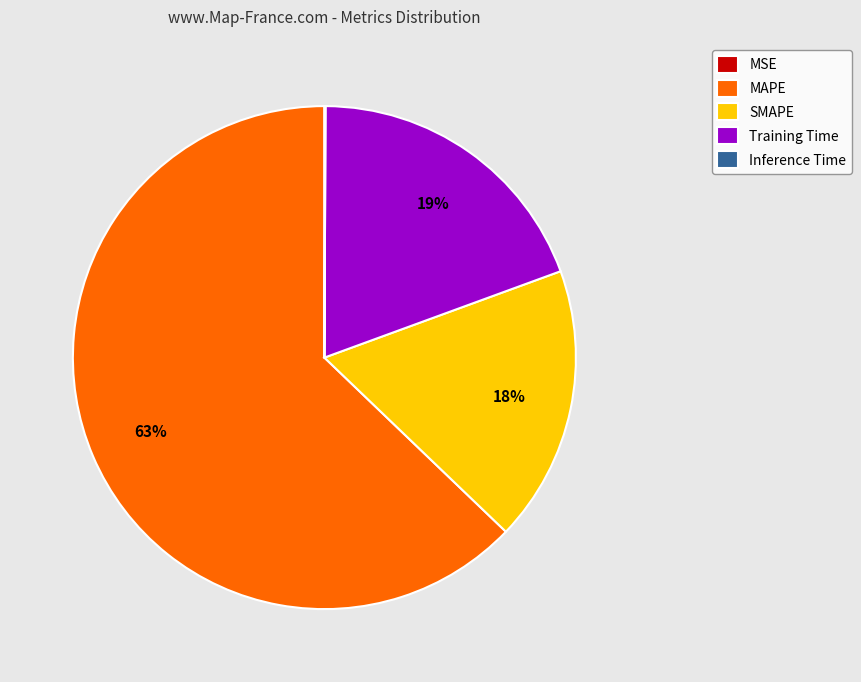

The SMAPE slice represents 4% of the pie. True or false?

False